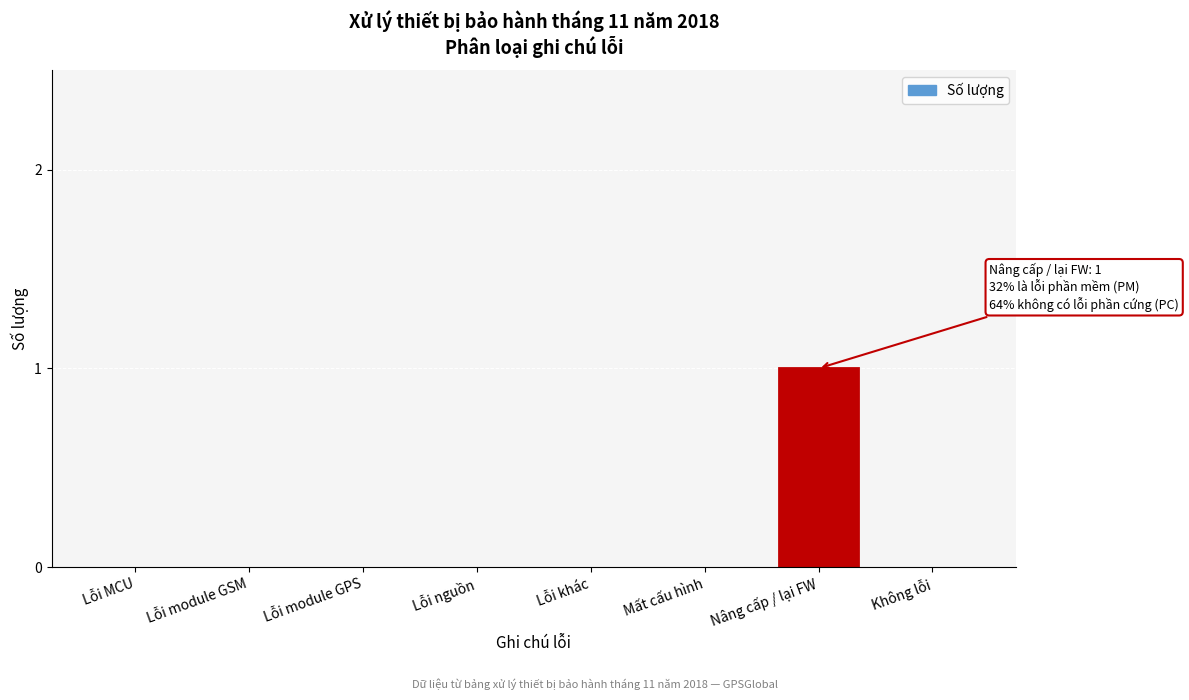

Reading left to right, extract all data points from this chart.

Lỗi MCU=0	Lỗi module GSM=0	Lỗi module GPS=0	Lỗi nguồn=0	Lỗi khác=0	Mất cấu hình=0	Nâng cấp / lại FW=1	Không lỗi=0